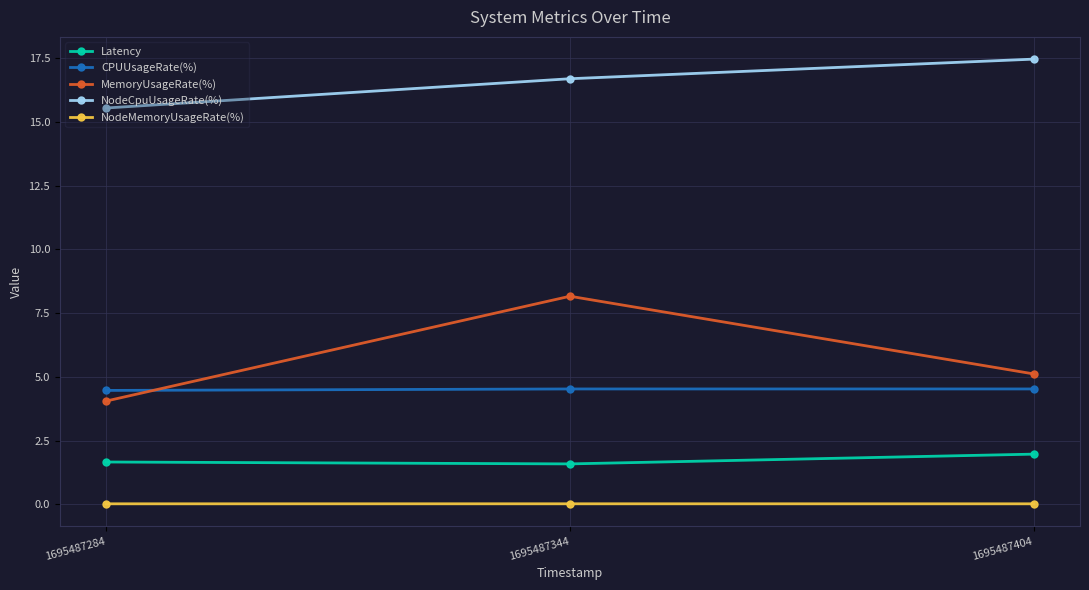

What is the spread (max minus min) of values at 1695487284?

15.5